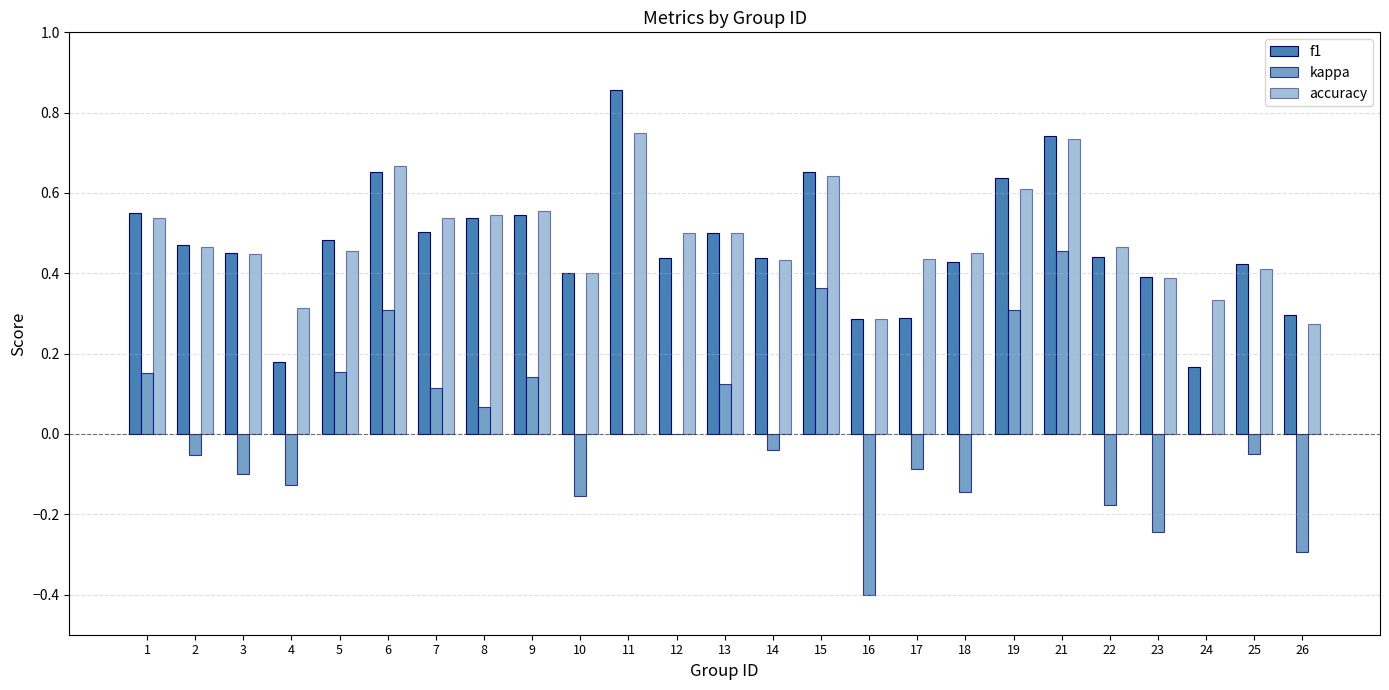

At 4, list the series in order from smallest to largest.

kappa, f1, accuracy